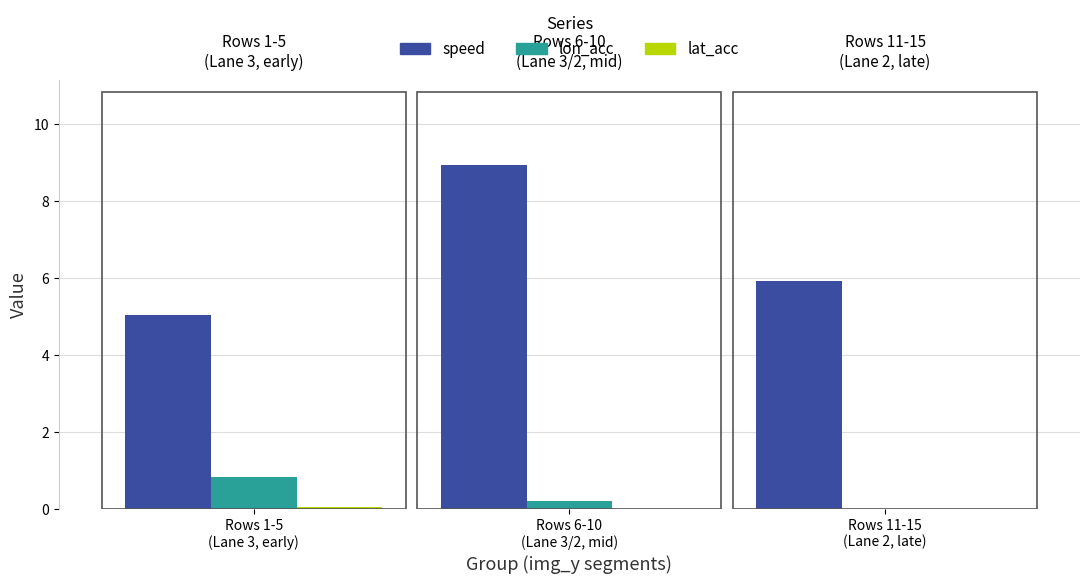

Rank the series by their maximum value, from highest to lowest.

speed, lon_acc, lat_acc